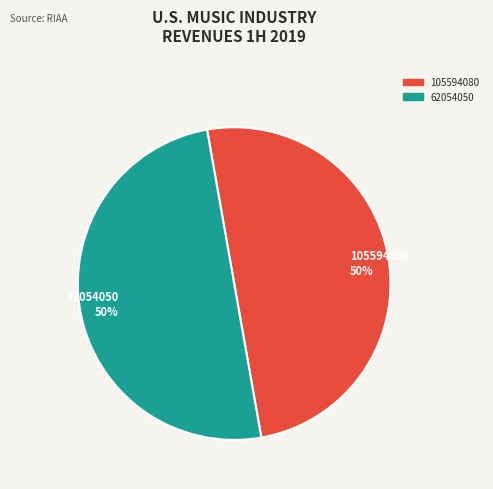

True or false: 105594080 accounts for 50% of the total.

True